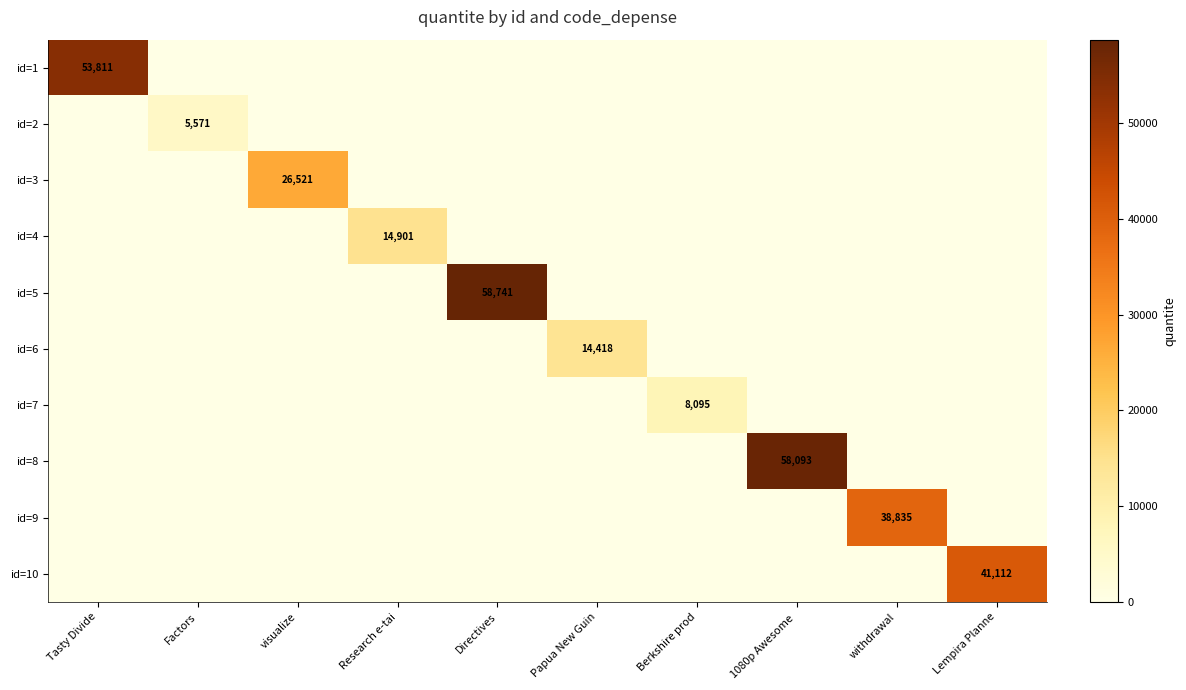

At which category is the sum across all series the highest?

Directives